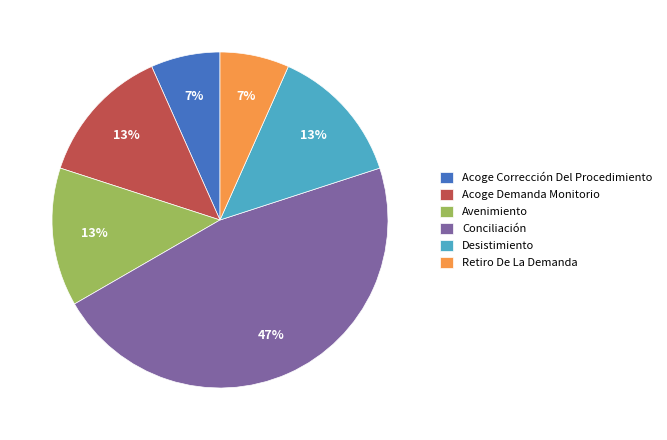

Is there a majority slice in this chart?

No